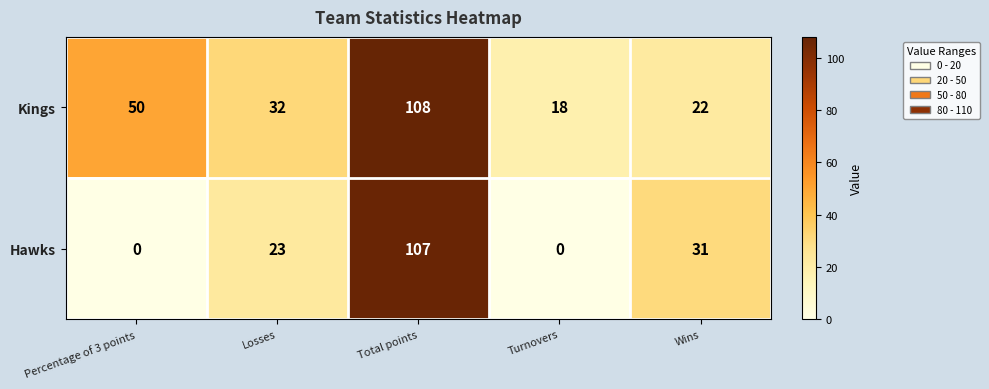

How many data points does each series have?

5